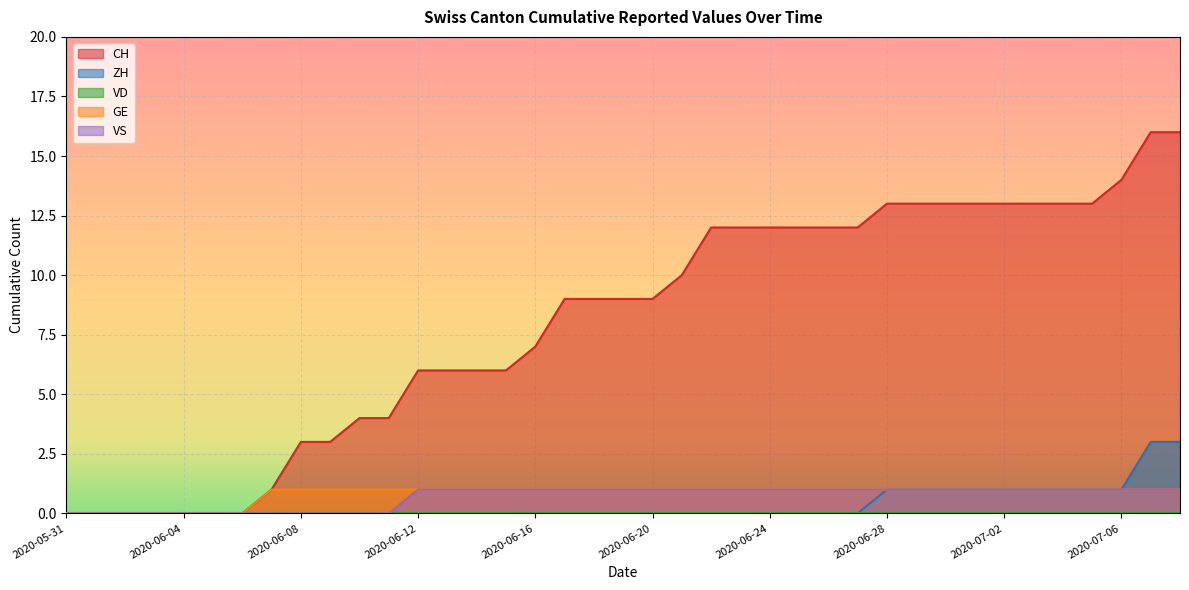

What is the difference between the second highest and minimum values in the VS series?

1